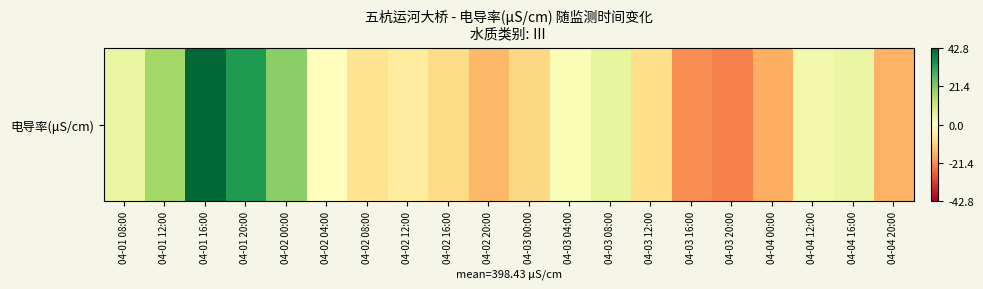

The chart shows a value of -9.3 at 04-02 16:00. True or false?

True